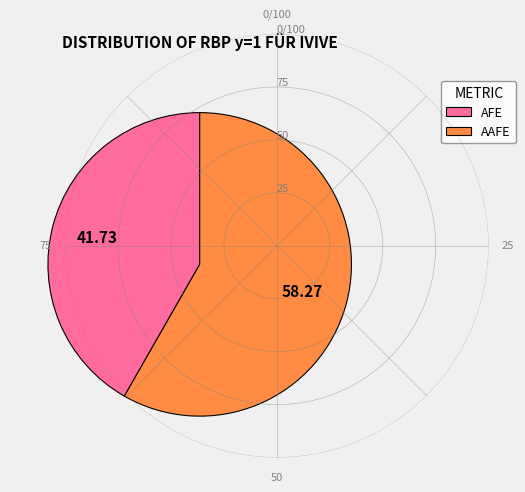

The AFE slice represents 35% of the pie. True or false?

False